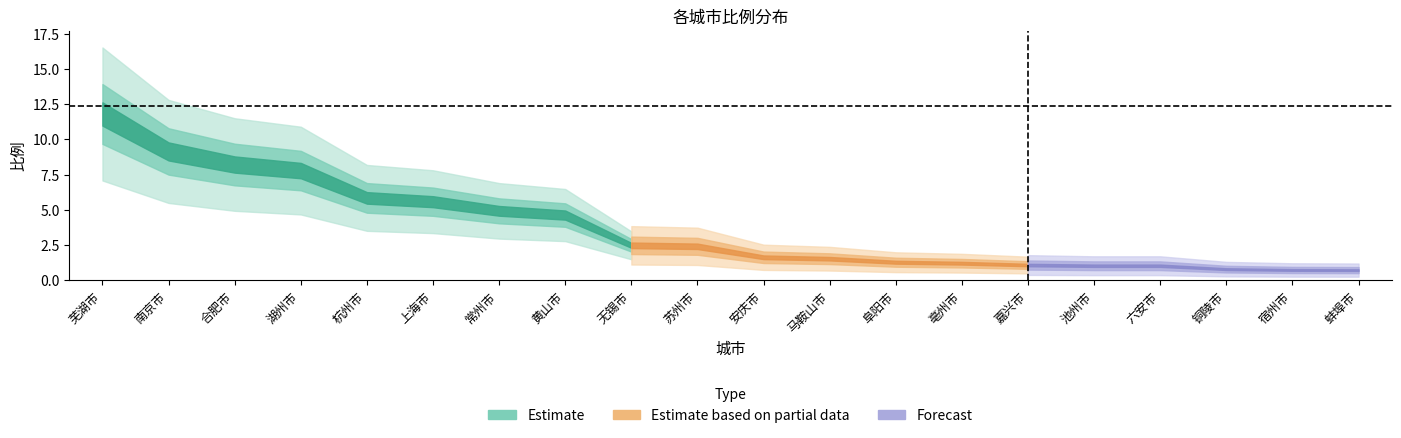

What is the greatest value displayed?

11.8